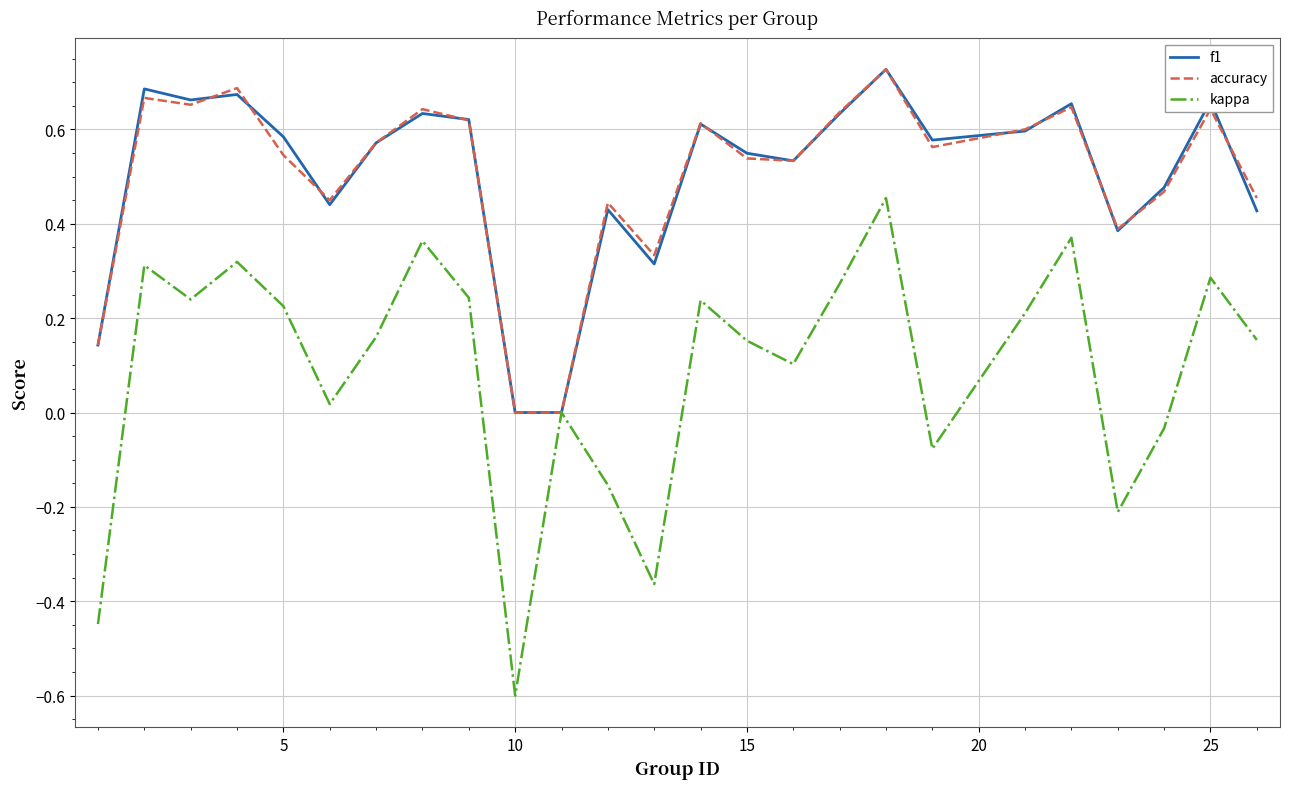

What is the minimum value shown in the chart?

-0.6